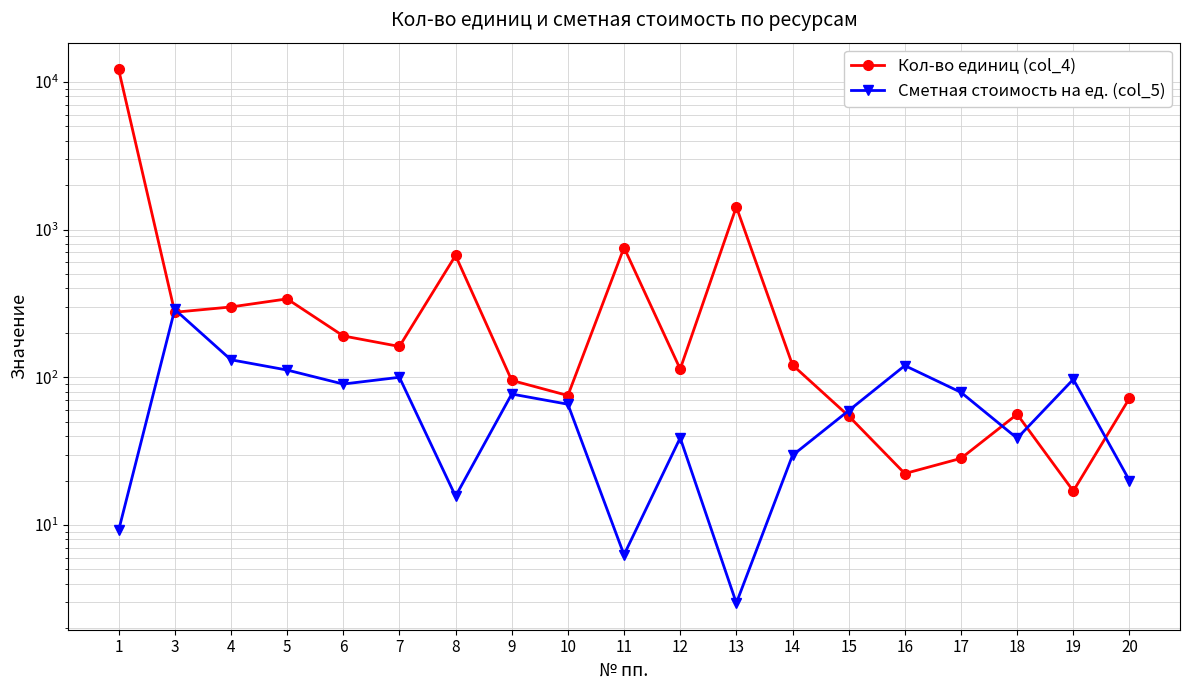

Does the chart have visible grid lines?

Yes